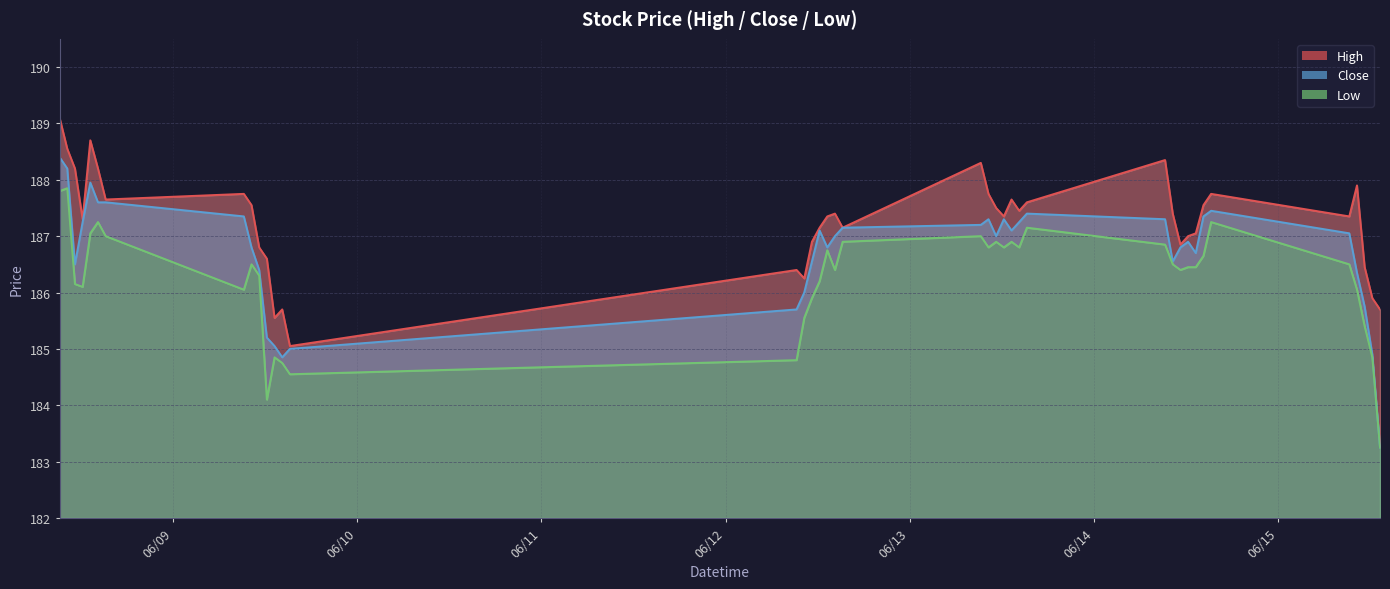

At how many categories does at least one series exceed 186?

35